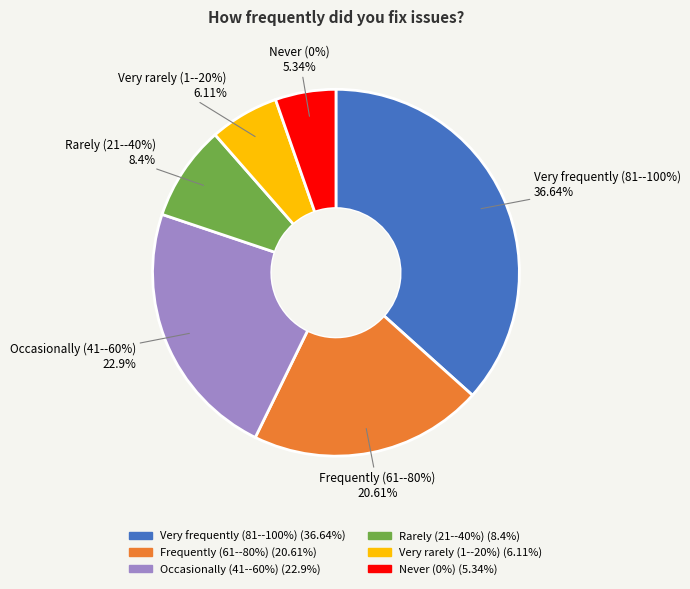

Count the number of slices in the pie.

6